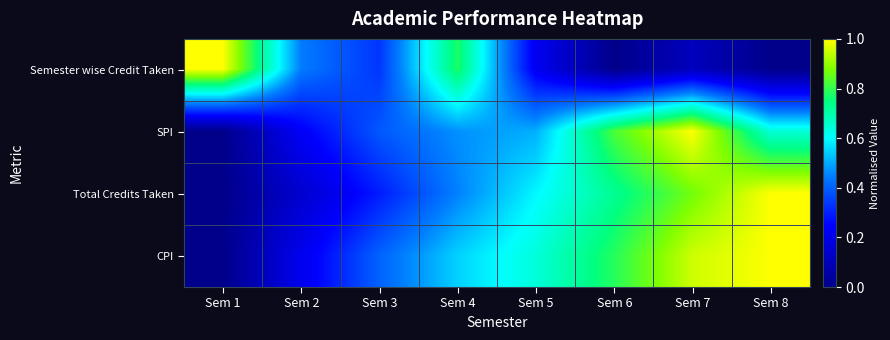

Reading left to right, transcribe all the data shown in this chart.

Semester wise Credit Taken: Sem 1=1.0	Sem 2=0.4	Sem 3=0.3	Sem 4=0.8	Sem 5=0.2	Sem 6=0.0	Sem 7=0.1	Sem 8=0.0
SPI: Sem 1=0.0	Sem 2=0.2	Sem 3=0.4	Sem 4=0.5	Sem 5=0.5	Sem 6=0.8	Sem 7=1.0	Sem 8=0.6
Total Credits Taken: Sem 1=0.0	Sem 2=0.1	Sem 3=0.3	Sem 4=0.5	Sem 5=0.6	Sem 6=0.7	Sem 7=0.9	Sem 8=1.0
CPI: Sem 1=0.0	Sem 2=0.2	Sem 3=0.4	Sem 4=0.5	Sem 5=0.6	Sem 6=0.8	Sem 7=1.0	Sem 8=1.0